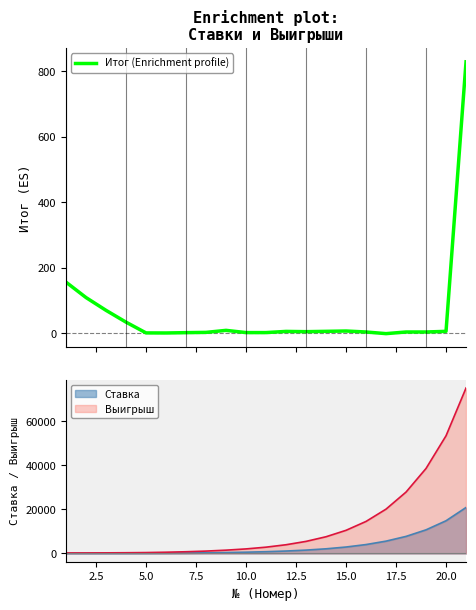

Reading left to right, transcribe all the data shown in this chart.

156.0	109.0	70.0	34.0	1.2	1.0	2.0	2.8	9.0	2.2	2.2	5.8	5.0	6.0	7.0	4.0	-1.0	4.0	4.0	6.0	828.0